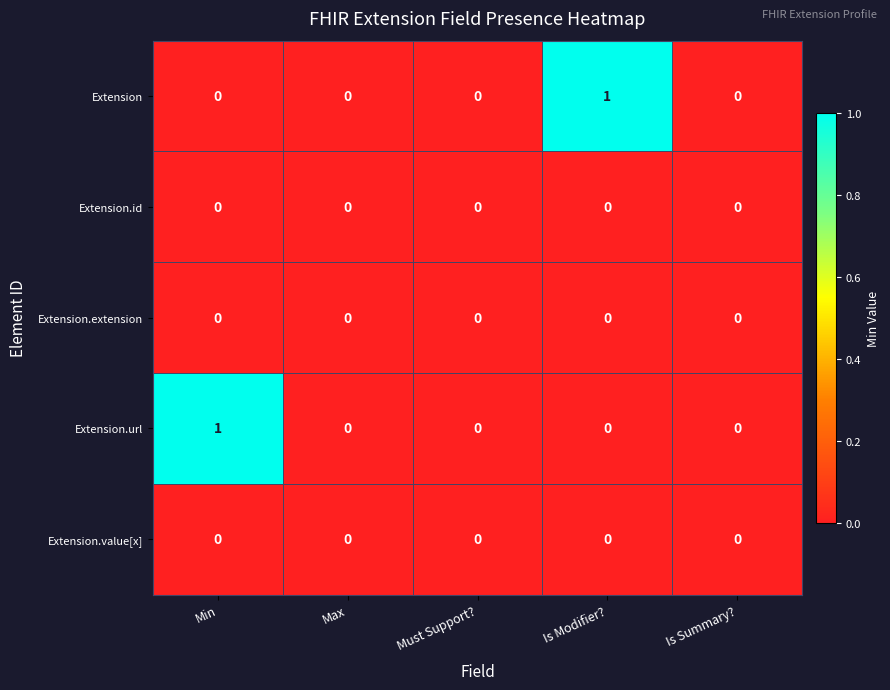

Which series changed the most between Must Support? and Is Modifier??

Extension